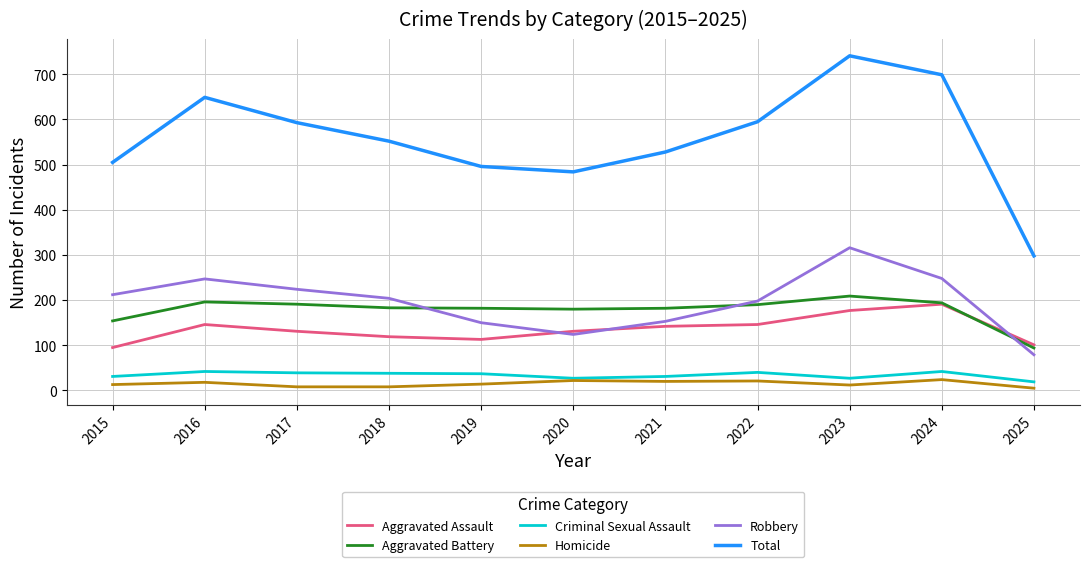

How many values in the Aggravated Assault series are below 131?

4